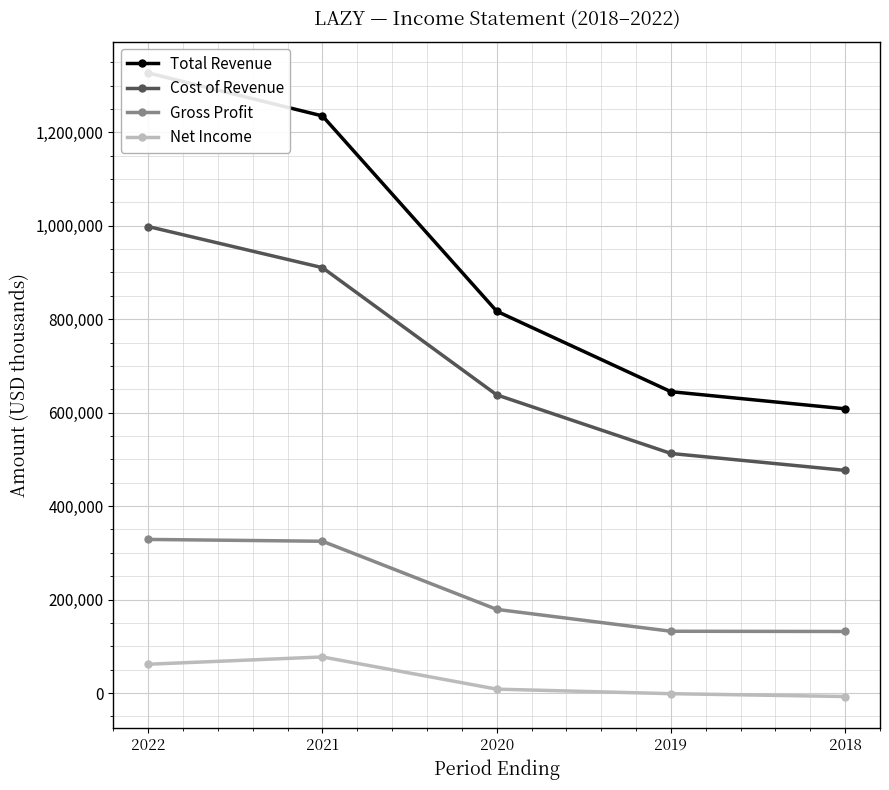

Which category has the highest value in the Total Revenue series?

2022